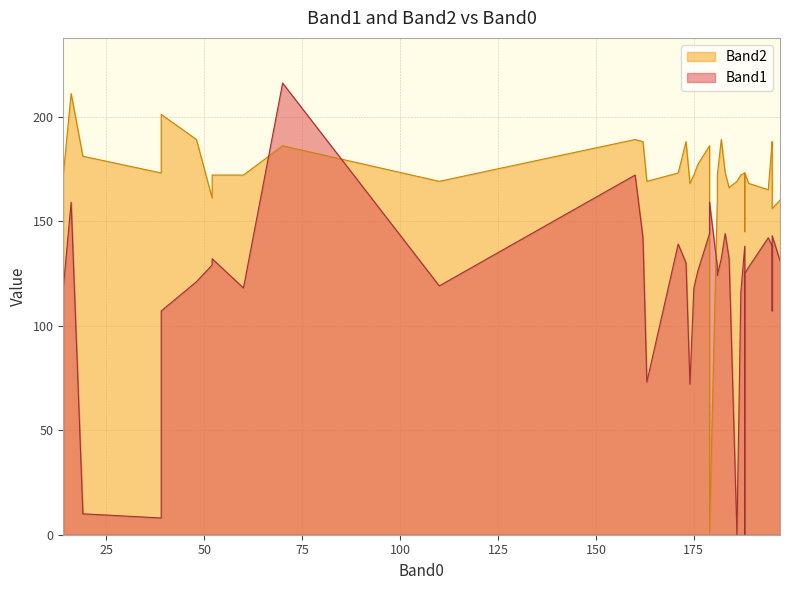

What is the spread (max minus min) of values at 184?

34